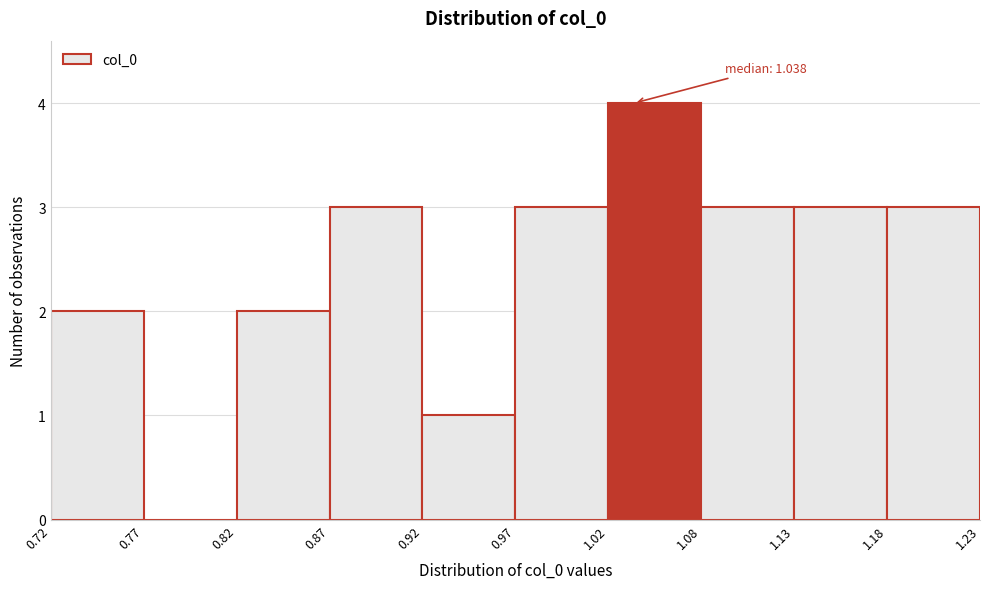

Which range on the x-axis has the tallest bar?

1.02 to 1.08